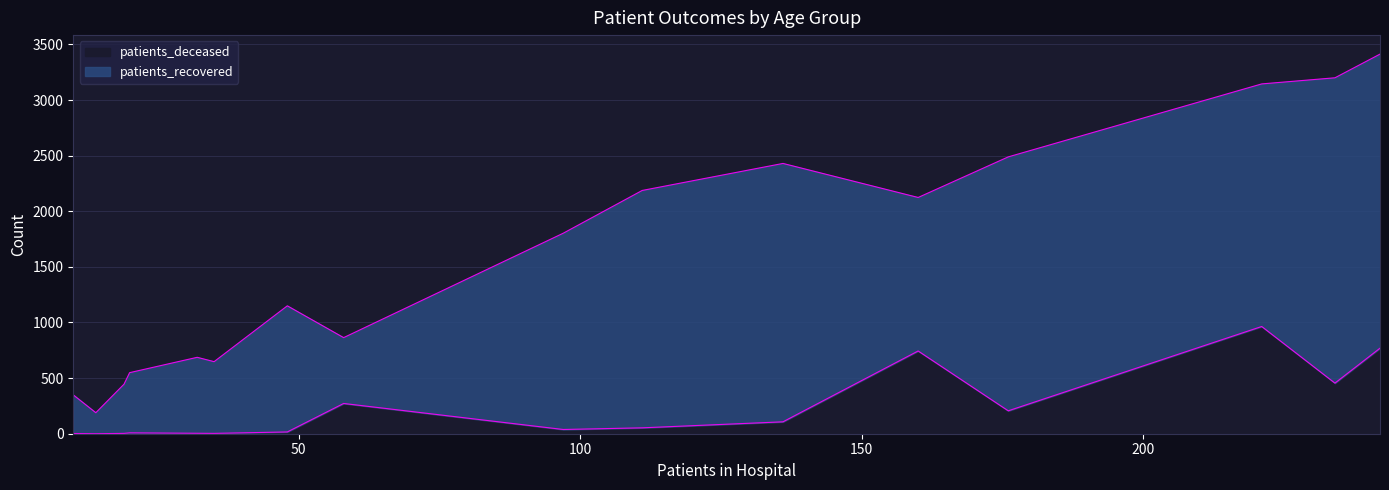

The patients_recovered series shows 887 at >90. True or false?

False